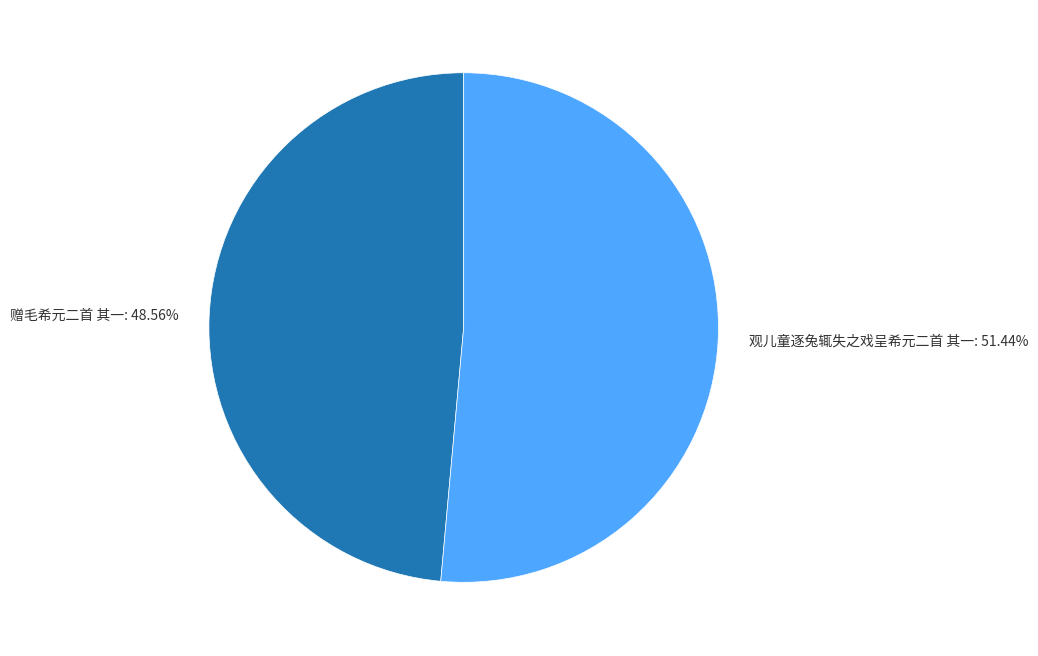

How many segments does this pie chart have?

2